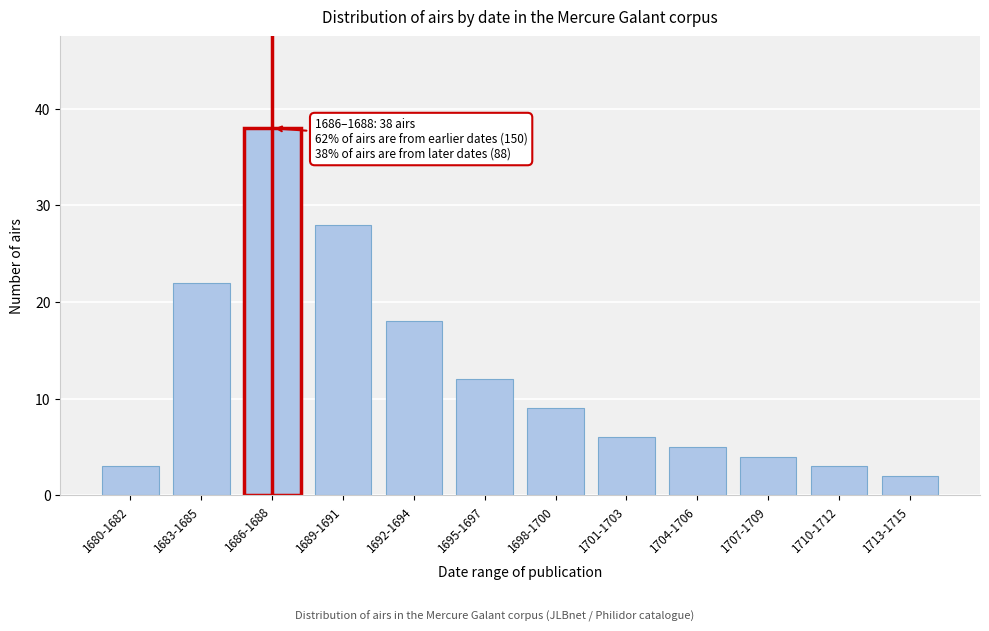

Reading left to right, transcribe all the data shown in this chart.

3	22	38	28	18	12	9	6	5	4	3	2